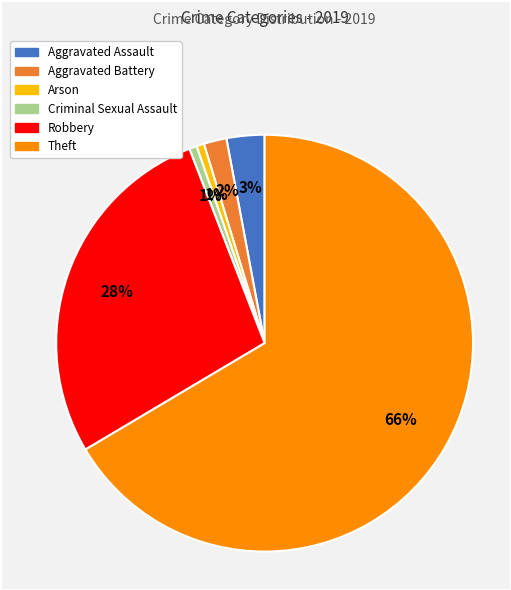

To the nearest percent, what is the average slice percentage?

17%